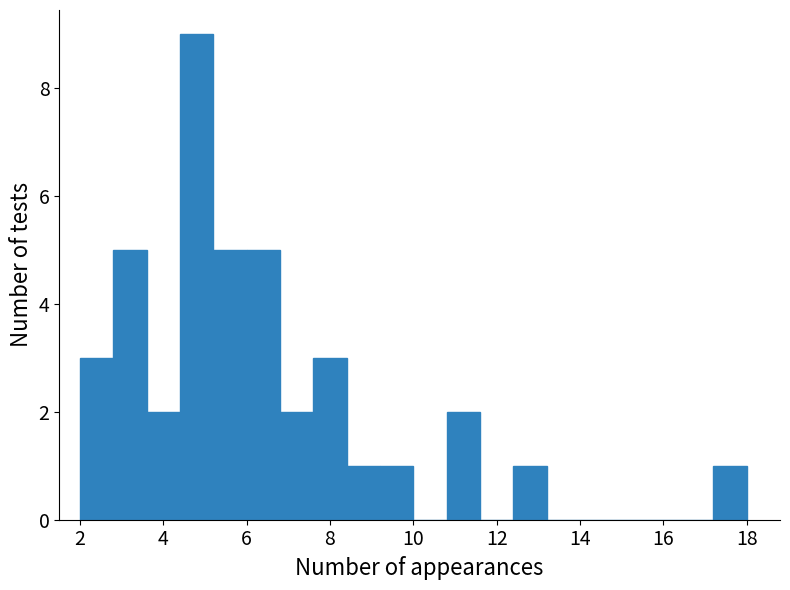

Reading left to right, list every bar in this chart as the range it spans on the x-axis followed by its height. The values are not printed on the chart, so give them approximately, as read against the axis.

2.0 to 2.8: 3
2.8 to 3.6: 5
3.6 to 4.4: 2
4.4 to 5.2: 9
5.2 to 6.0: 5
6.0 to 6.8: 5
6.8 to 7.6: 2
7.6 to 8.4: 3
8.4 to 9.2: 1
9.2 to 10.0: 1
10.0 to 10.8: 0
10.8 to 11.6: 2
11.6 to 12.4: 0
12.4 to 13.2: 1
13.2 to 14.0: 0
14.0 to 14.8: 0
14.8 to 15.6: 0
15.6 to 16.4: 0
16.4 to 17.2: 0
17.2 to 18.0: 1